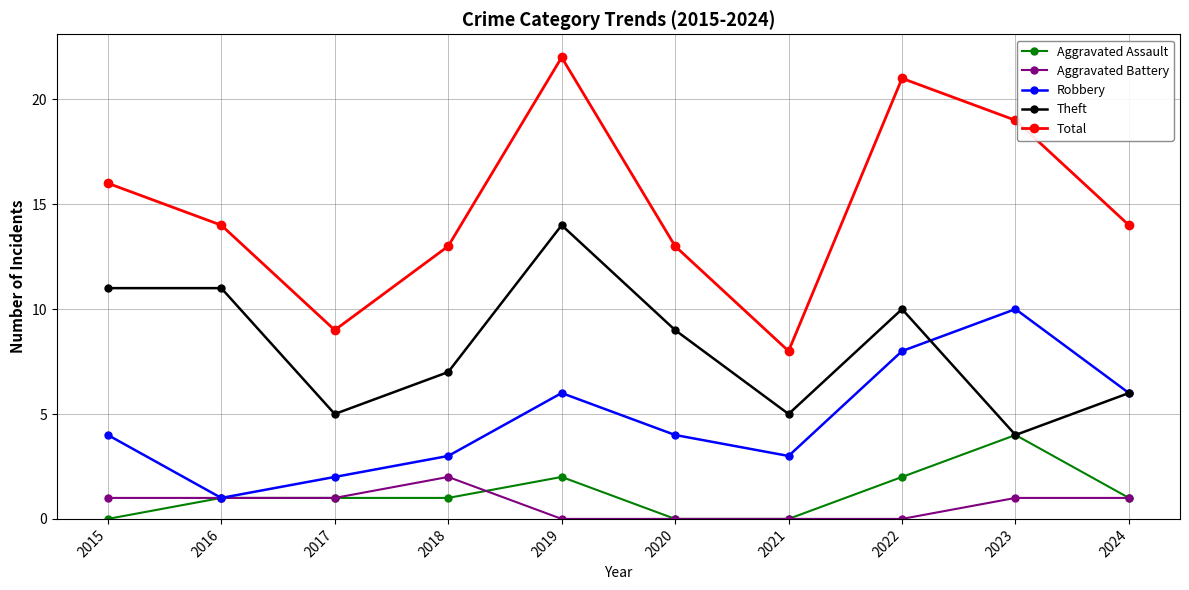

At which category is the sum across all series the highest?

2019